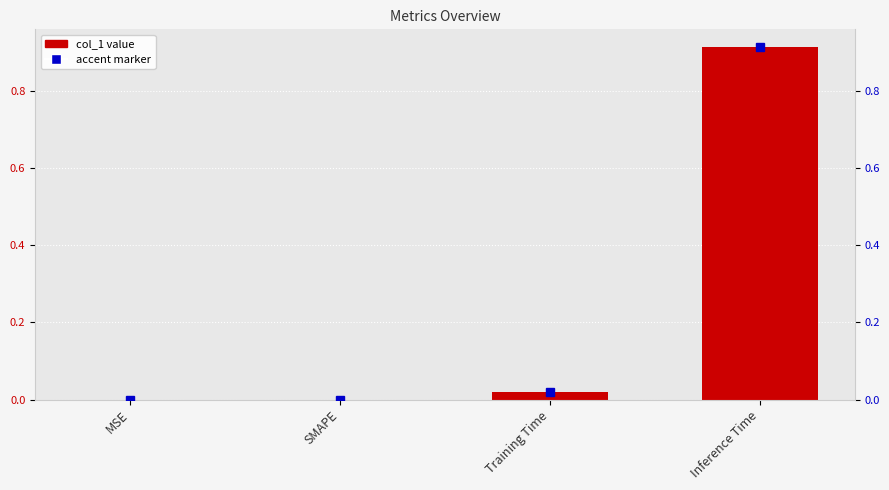

What is the value of the 4th bar from the left?

0.9